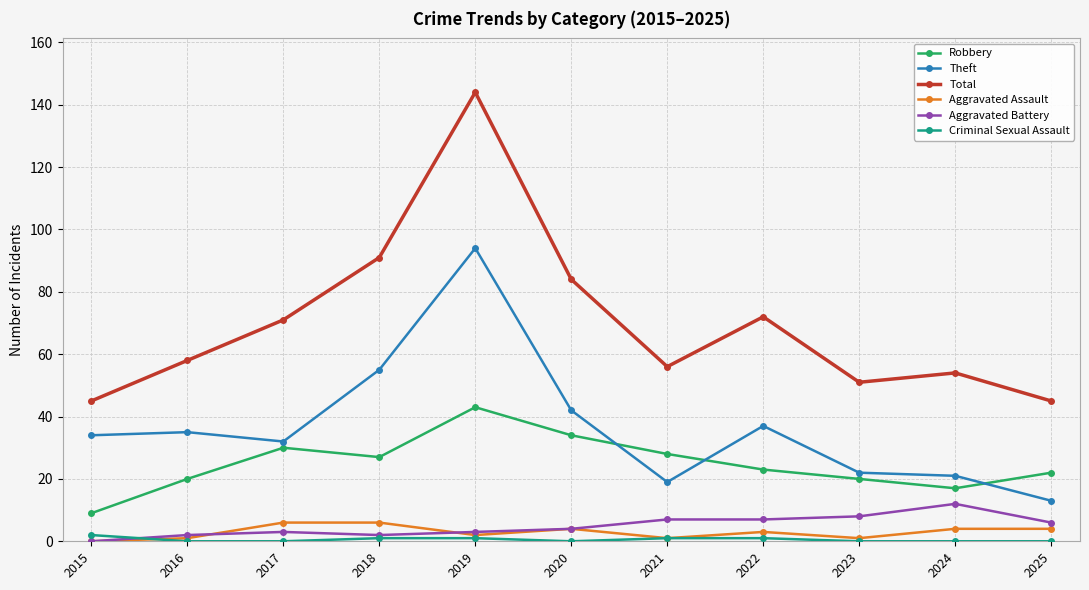

At which category is the sum across all series the highest?

2019